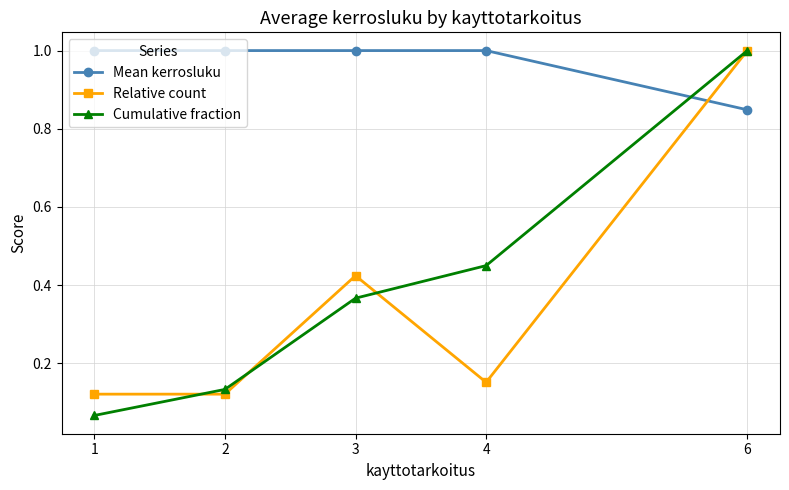

Which series ends up on top after the final intersection of Relative count and Mean kerrosluku?

Relative count